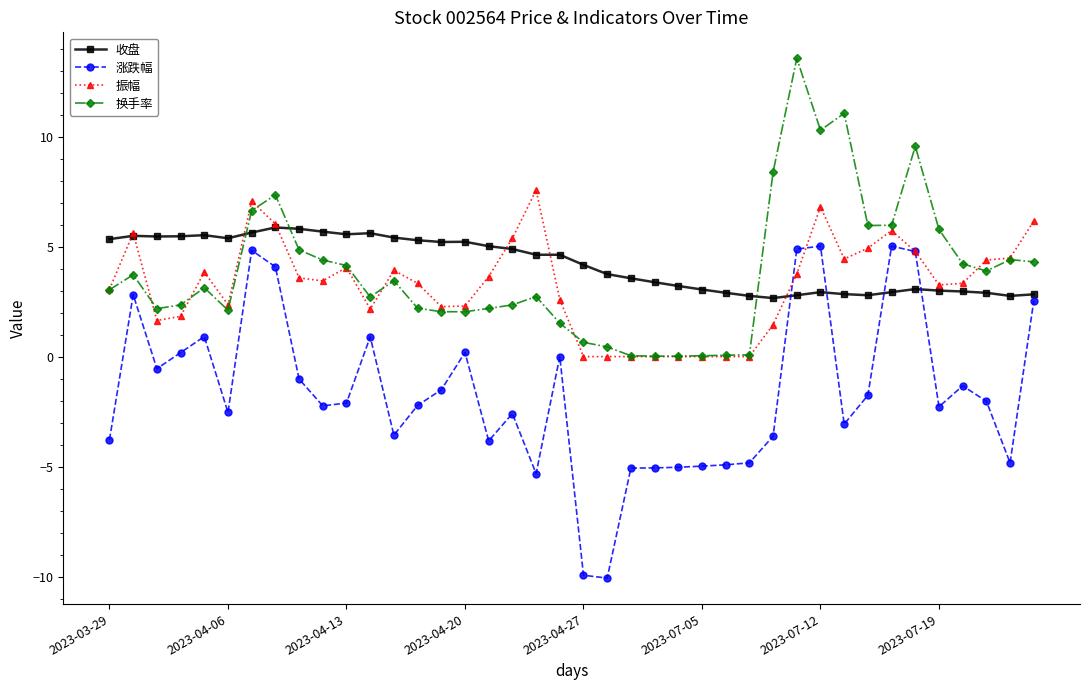

Which series has the widest spread of values?

涨跌幅